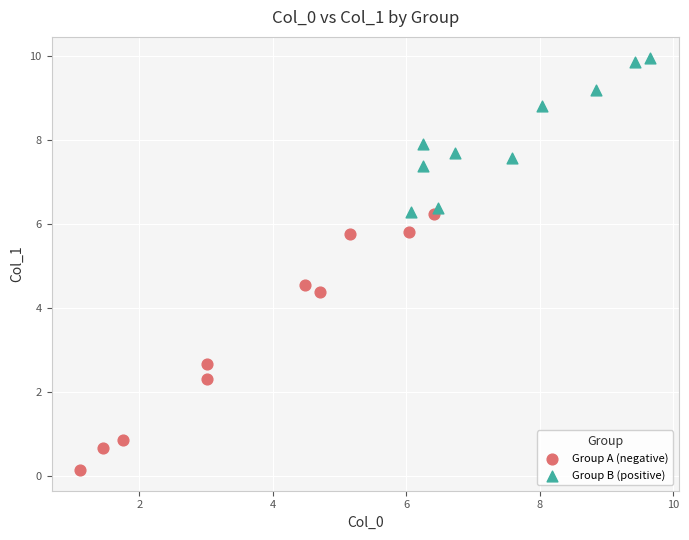

Which series reaches the minimum Y coordinate?

Group A (negative)